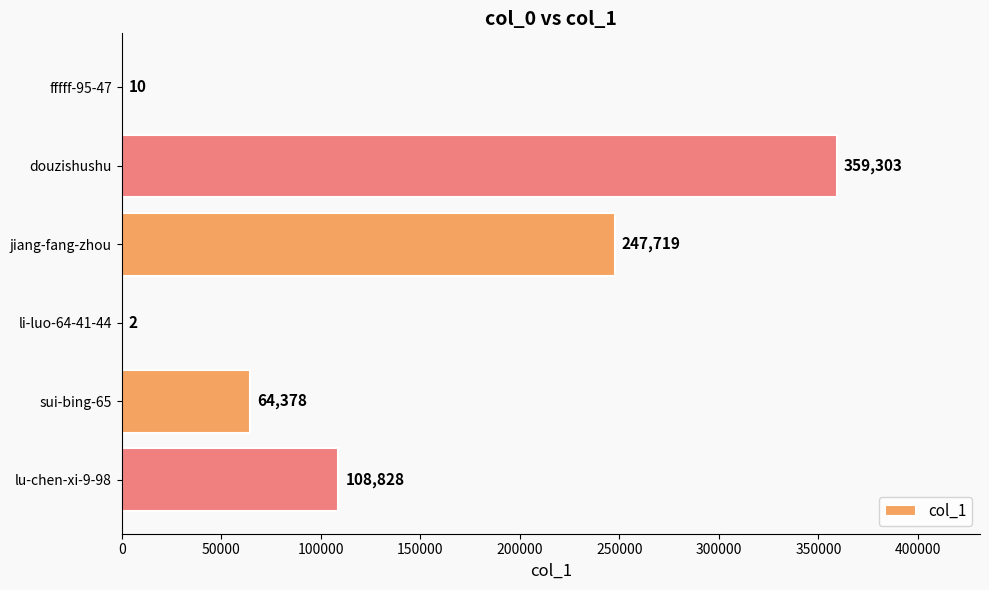

Is it true that the value at douzishushu is 597841?

False